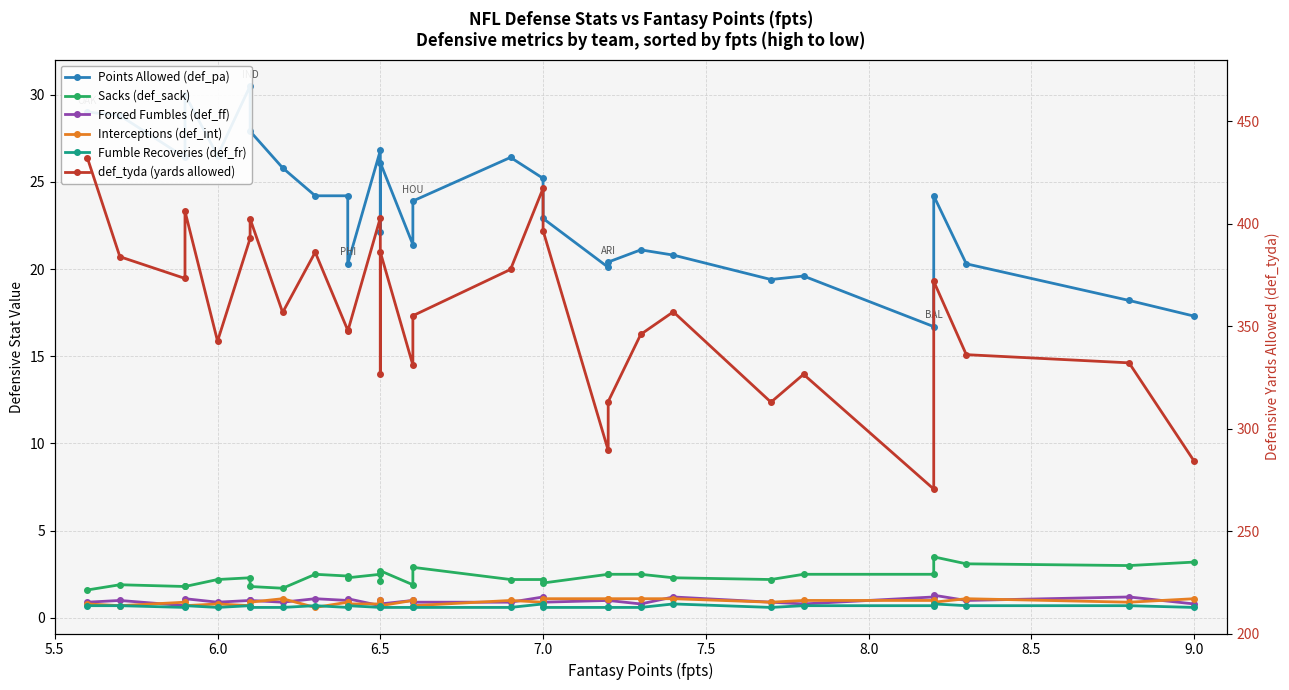

How many categories are shown in the chart?

30